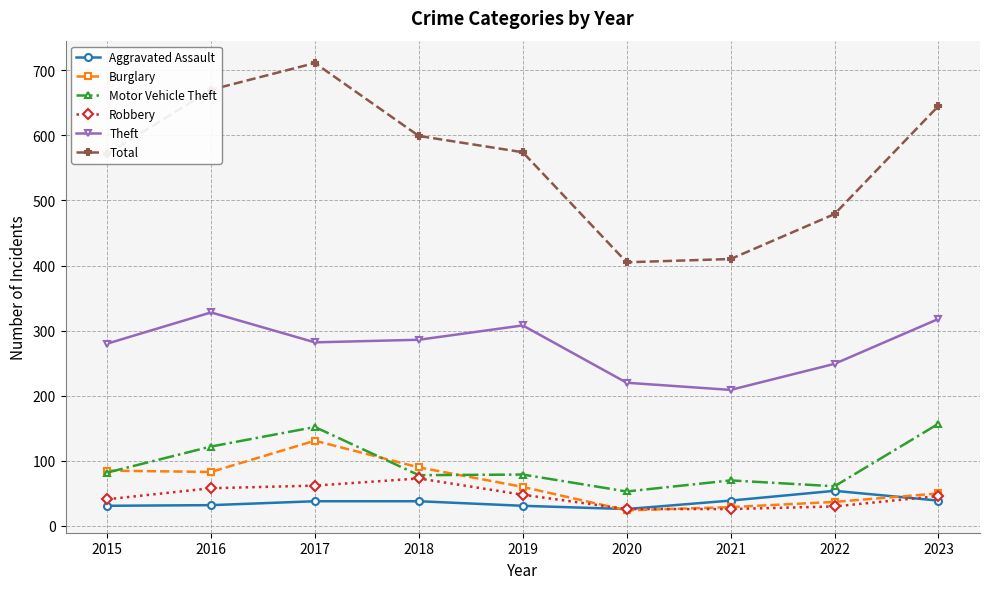

True or false: Robbery and Theft intersect in this chart.

False